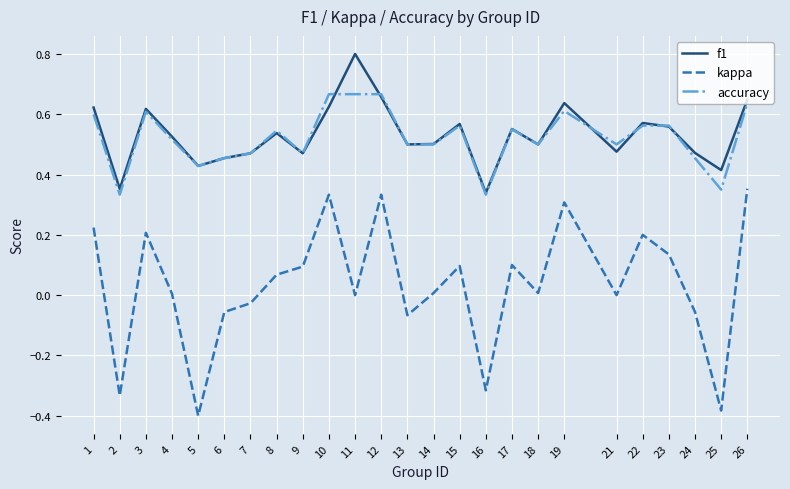

In f1, how many points are lower than both neighbors (excluding endpoints)?

8